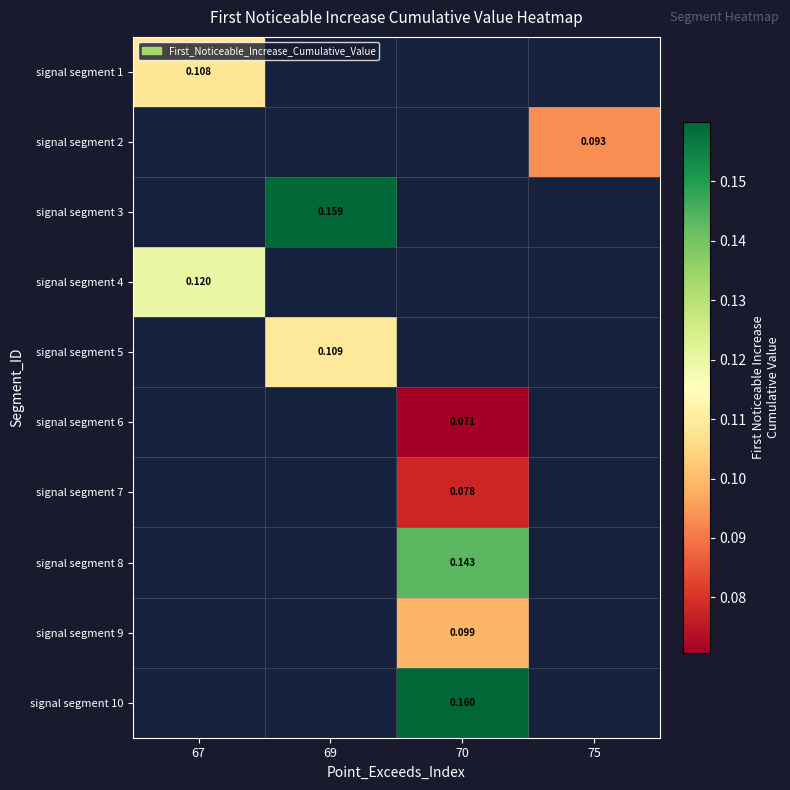

Between 70 and 67, which is larger?

67